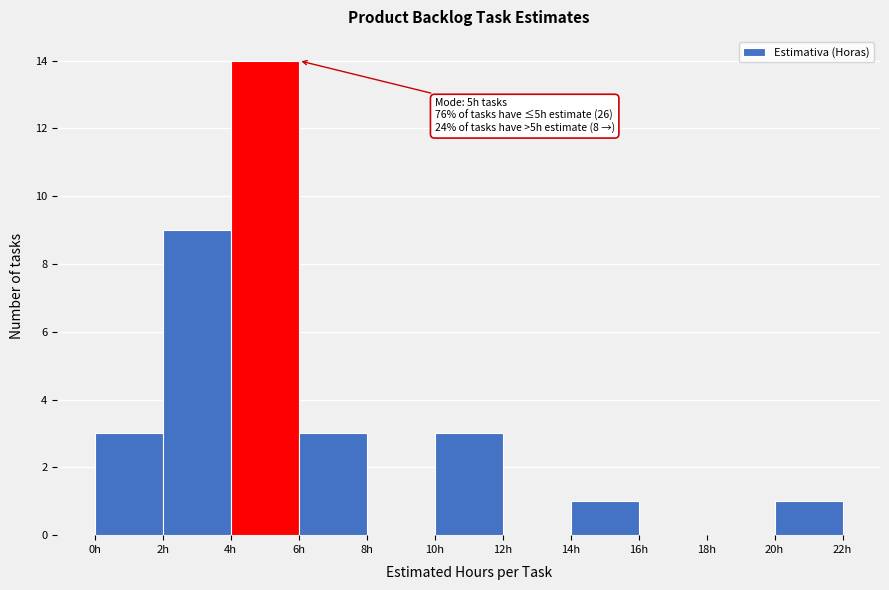

Which range on the x-axis has the tallest bar?

4 to 6